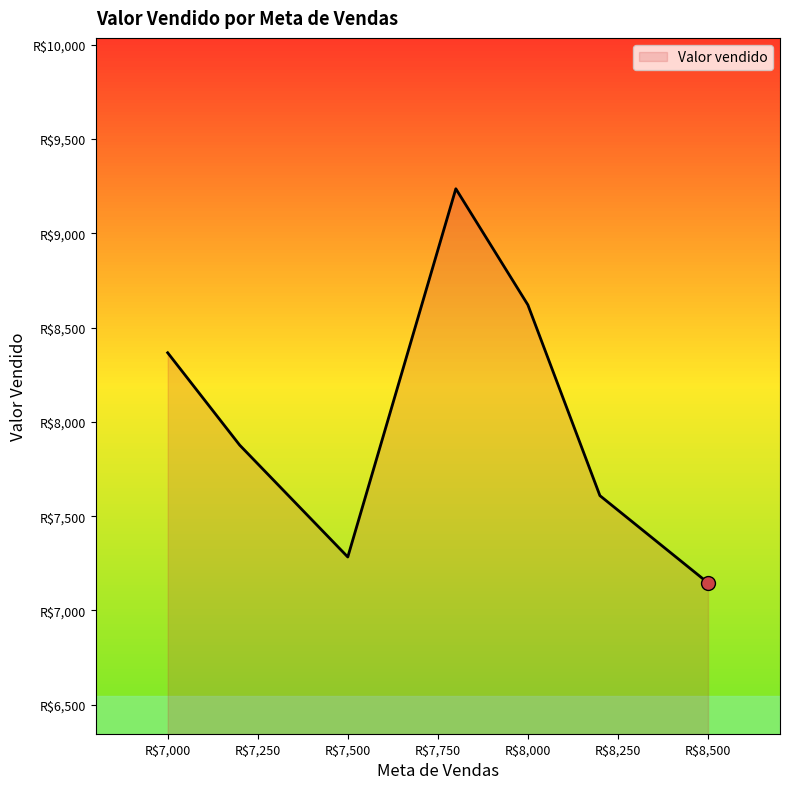

Does the chart have visible grid lines?

No